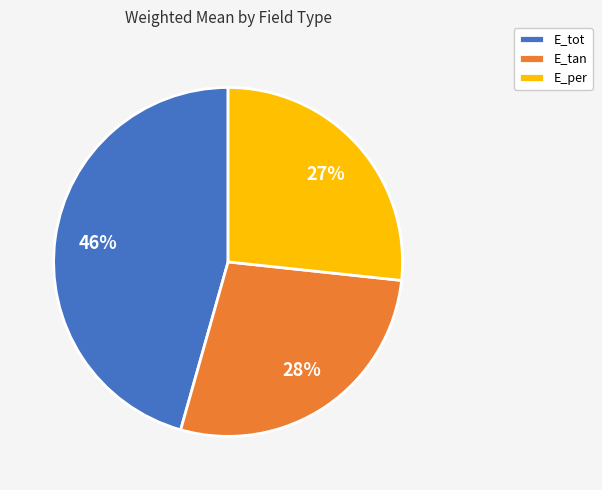

To the nearest percent, what is the difference between the E_tan and E_per slice percentages?

1%